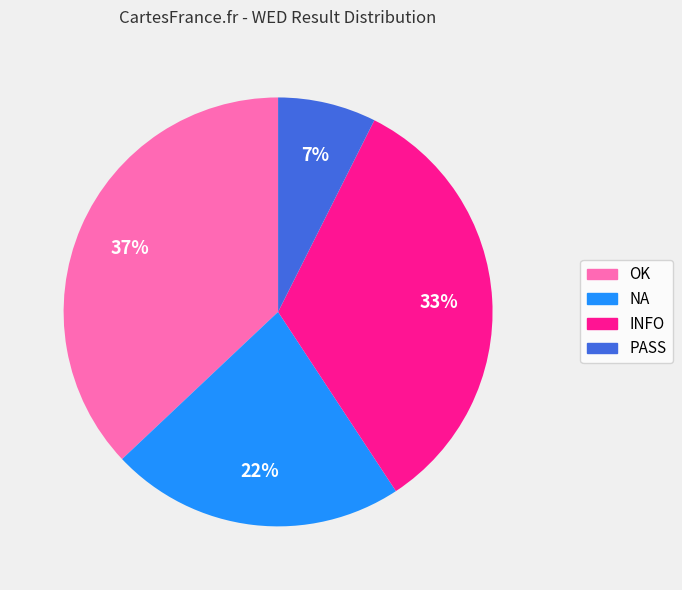

Which category has the biggest portion of the pie?

OK